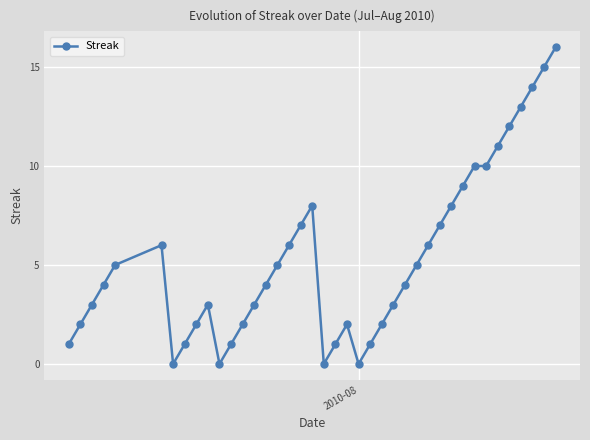

What is the difference between the maximum and minimum values?

16